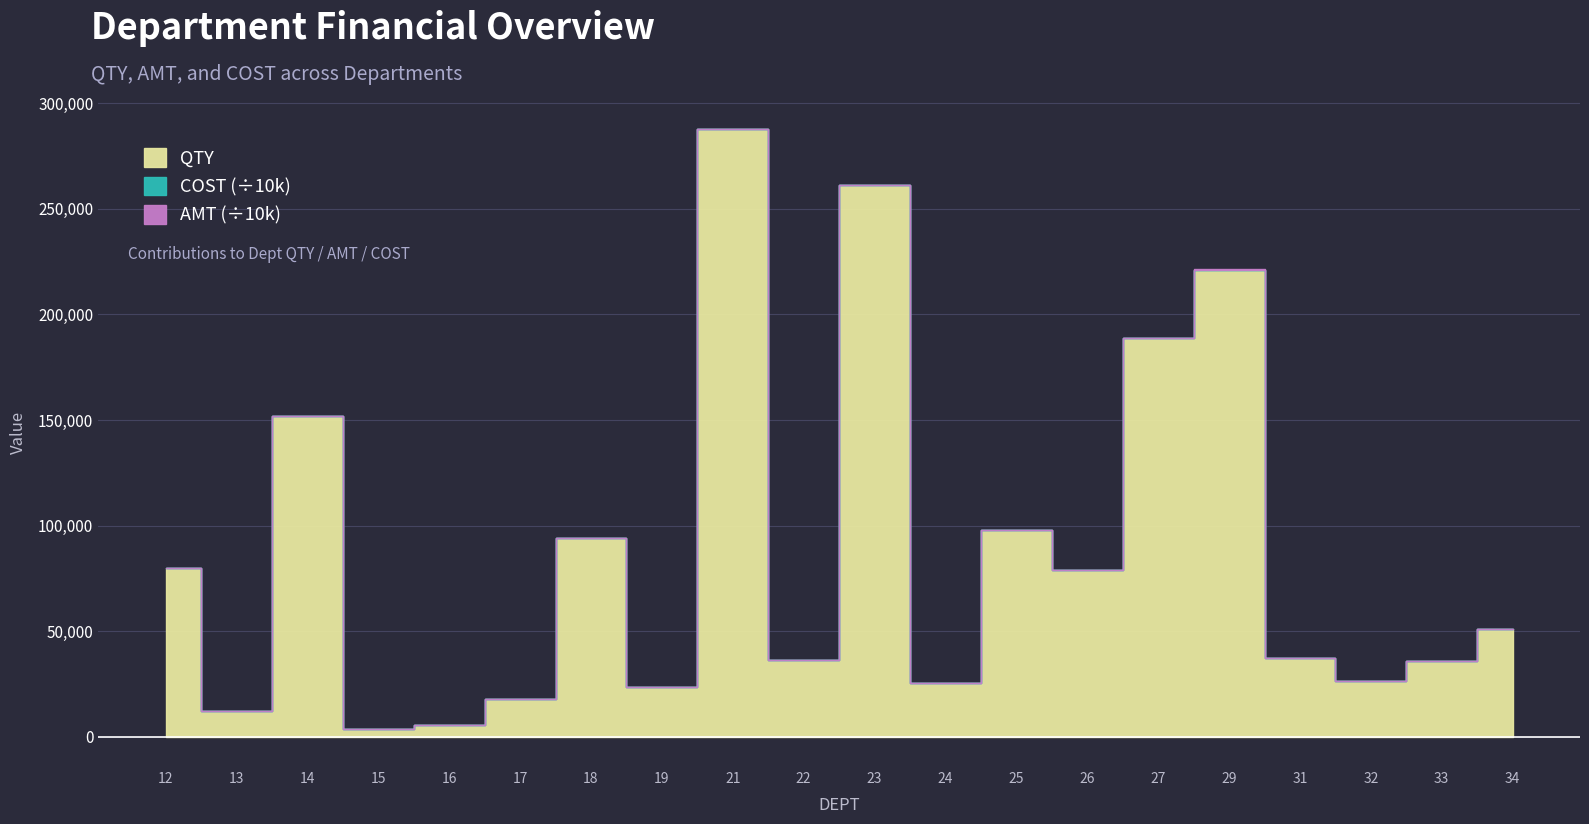

How many lines are shown in the chart?

3